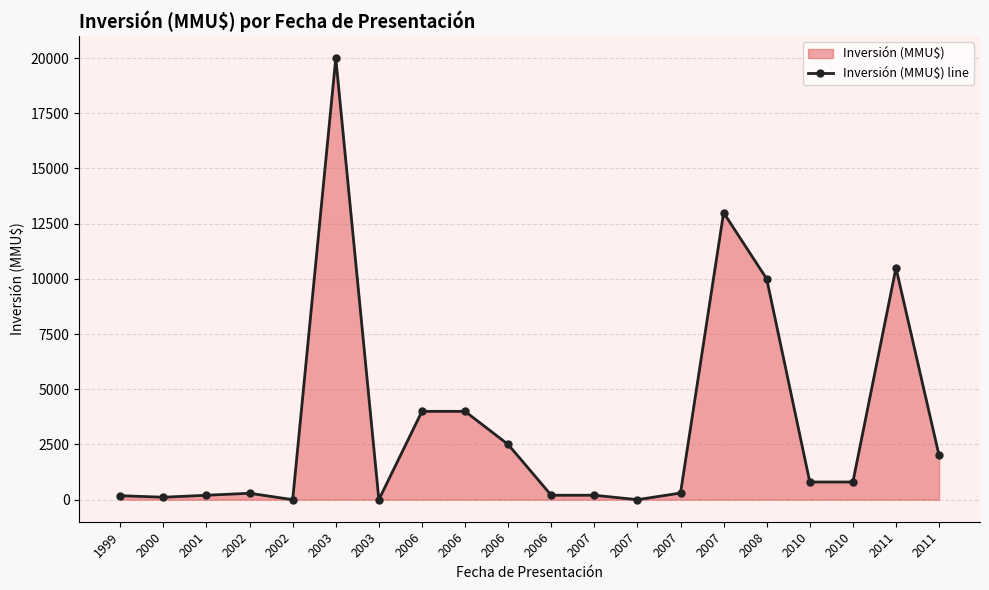

Reading left to right, transcribe all the data shown in this chart.

180	110	200	290	0	20000	0	4000	4000	2500	200	200	0	300	13000	10000	800	800	10500	2000